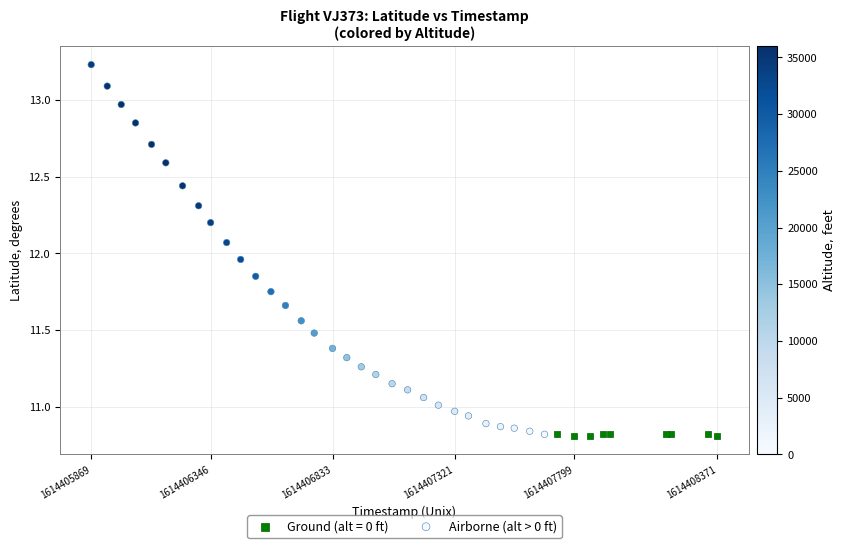

Which series has the largest Y range (max minus min)?

Airborne (alt > 0 ft)